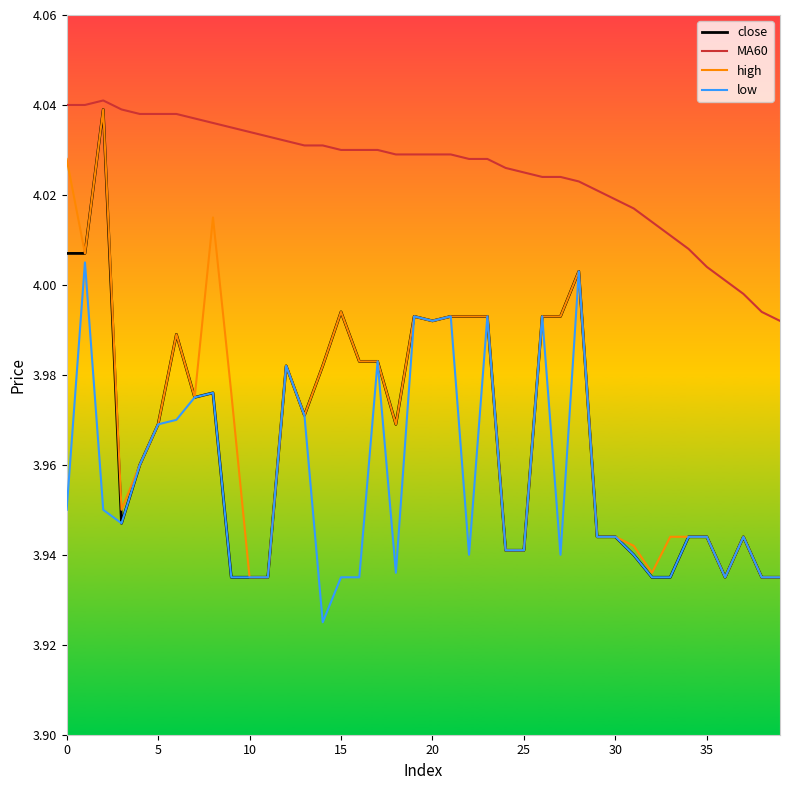

Which series has the largest total across all categories?

MA60